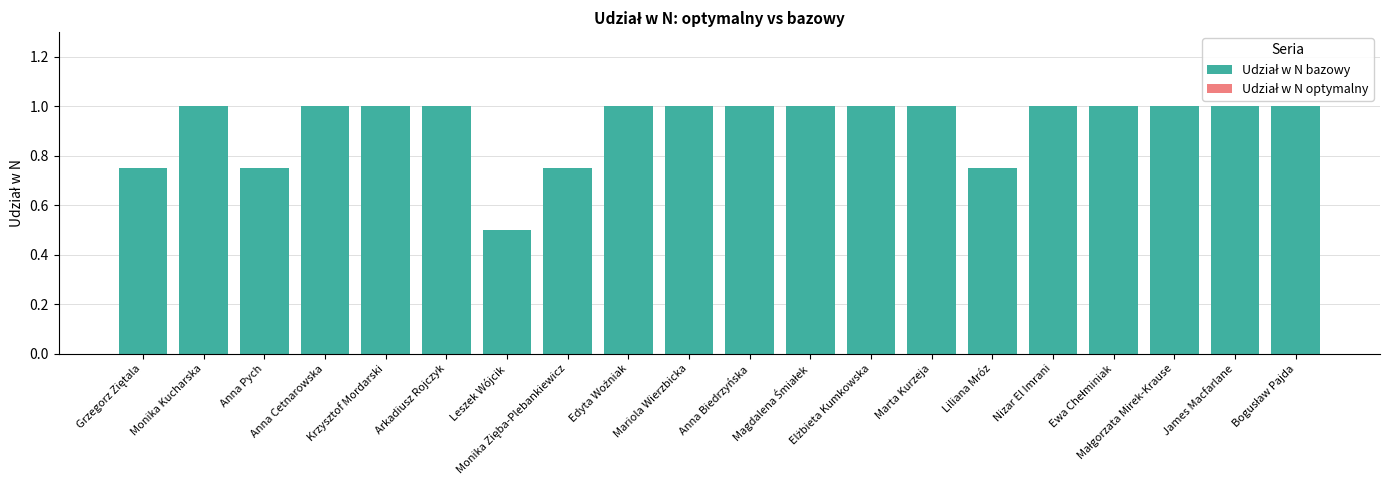

What is the average value?

0.9